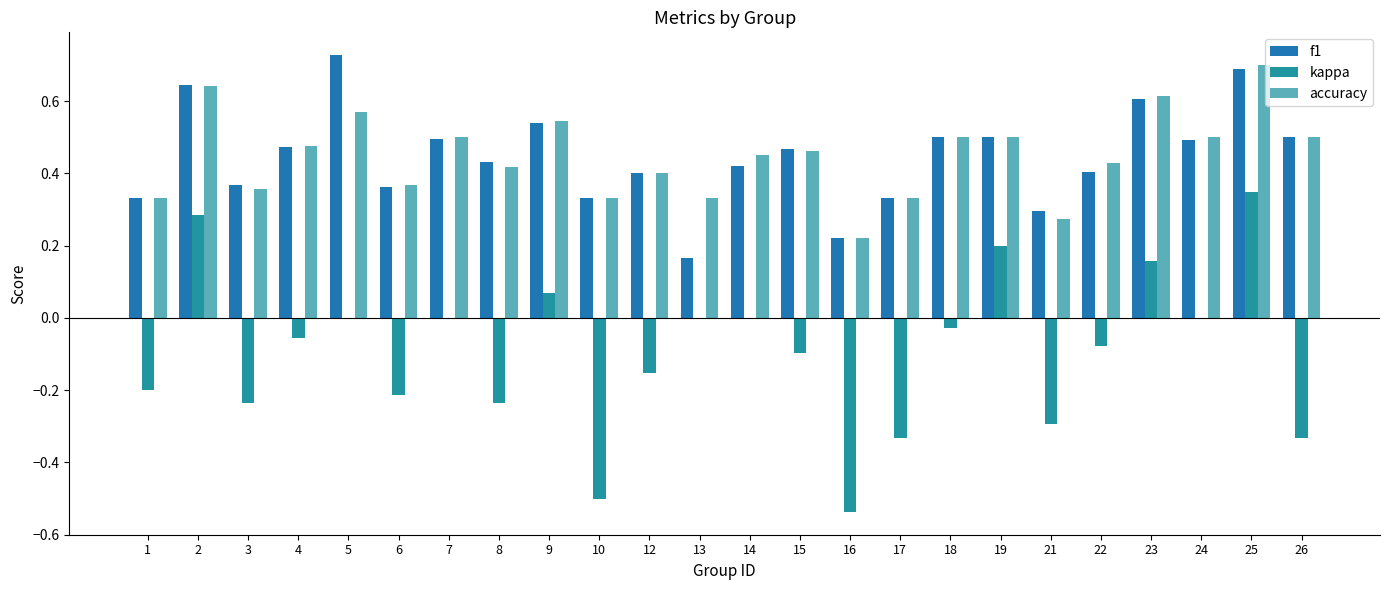

How many groups of bars are there?

24